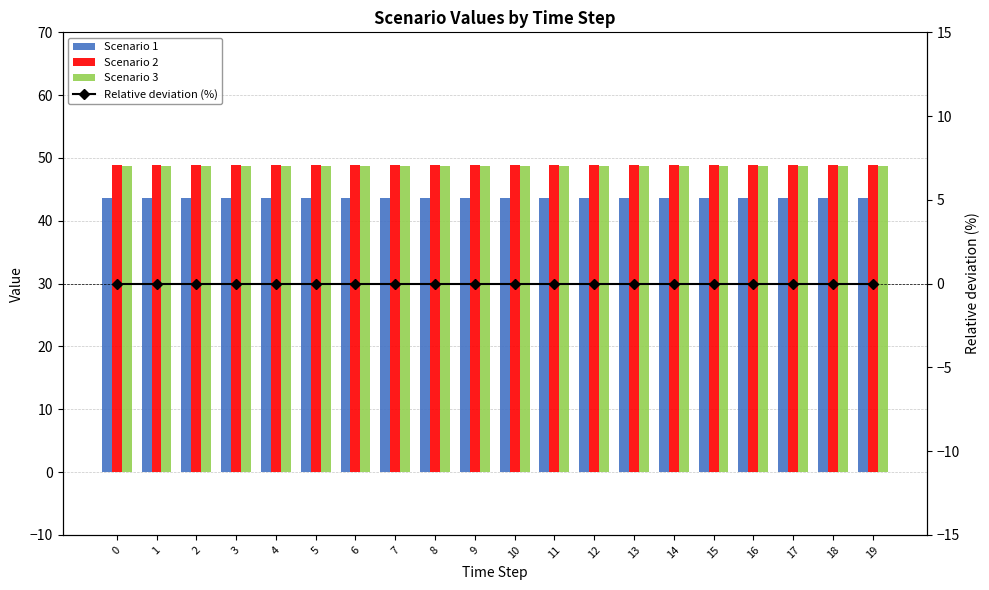

Reading right to left, extract all data points from this chart.

Scenario 1: 43.6	43.6	43.6	43.6	43.6	43.6	43.6	43.6	43.6	43.6	43.6	43.6	43.6	43.6	43.6	43.6	43.6	43.6	43.6	43.6
Scenario 2: 48.8	48.8	48.8	48.8	48.8	48.8	48.8	48.8	48.8	48.8	48.8	48.8	48.8	48.8	48.8	48.8	48.8	48.8	48.8	48.8
Scenario 3: 48.8	48.8	48.8	48.8	48.8	48.8	48.8	48.8	48.8	48.8	48.8	48.8	48.8	48.8	48.8	48.8	48.8	48.8	48.8	48.8
Relative deviation (%): -0.0	-0.0	-0.0	-0.0	-0.0	-0.0	-0.0	-0.0	-0.0	-0.0	-0.0	-0.0	-0.0	-0.0	-0.0	-0.0	-0.0	-0.0	-0.0	-0.0